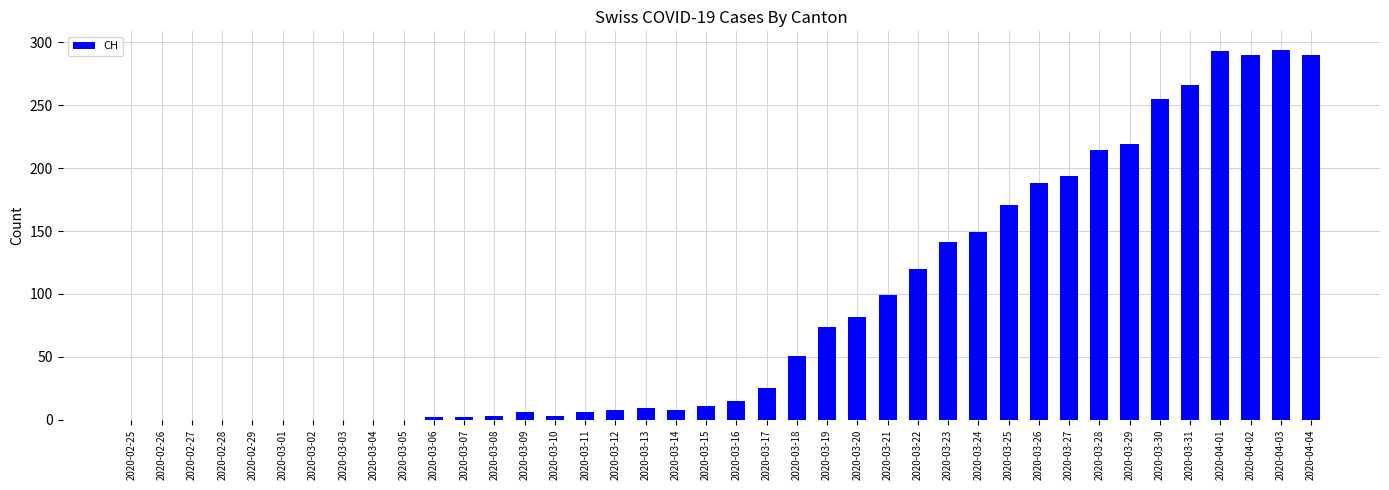

Approximately how many times larger is the value at 2020-03-30 compared to 2020-03-31?

1.0